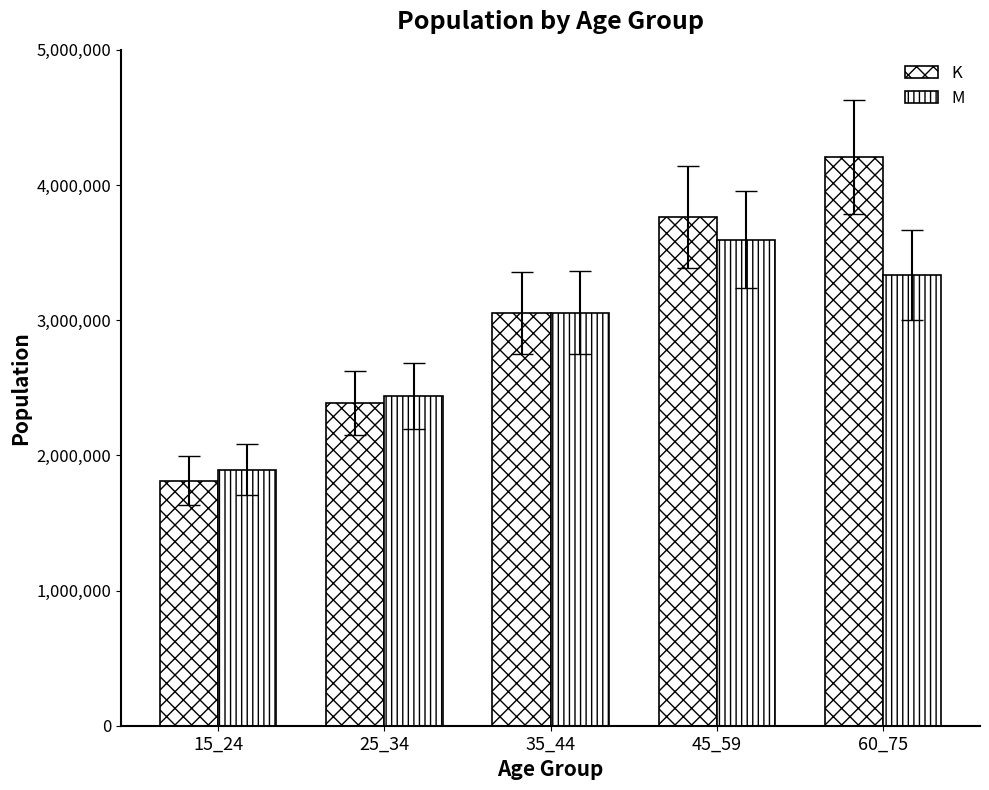

How many groups of bars are there?

5